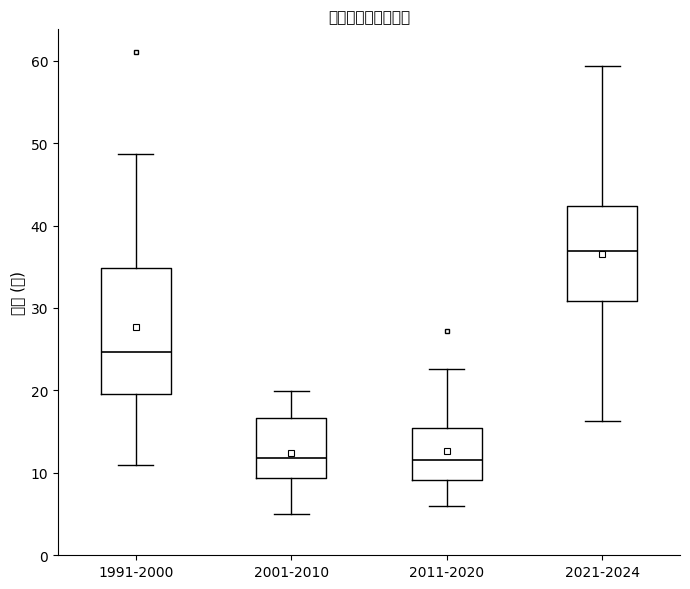

Comparing the boxes themselves (not the whiskers), which one is the tallest?

1991-2000